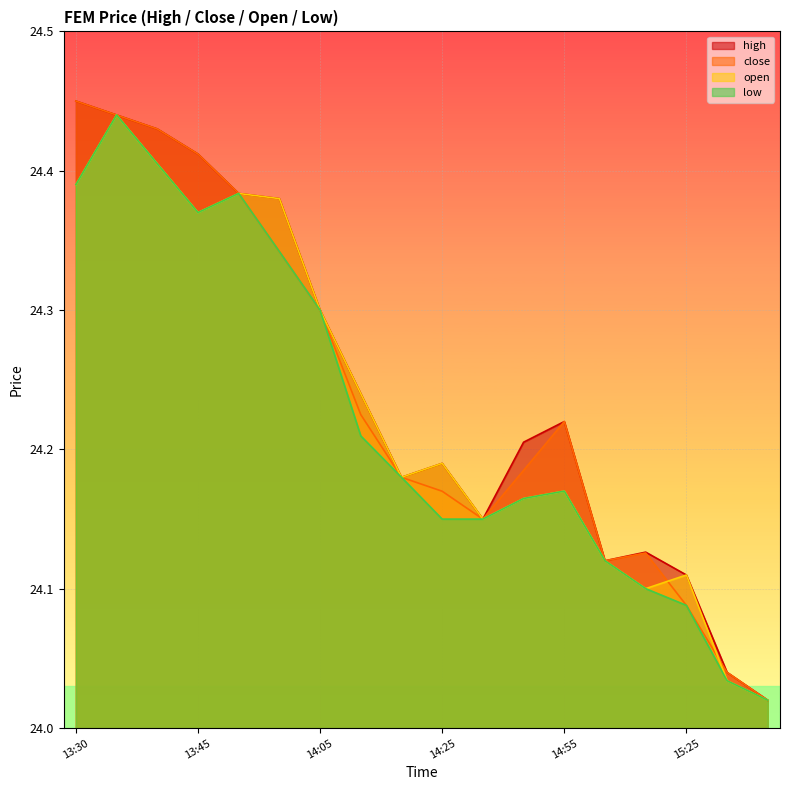

What is the label of the 11th point from the right?

14:15